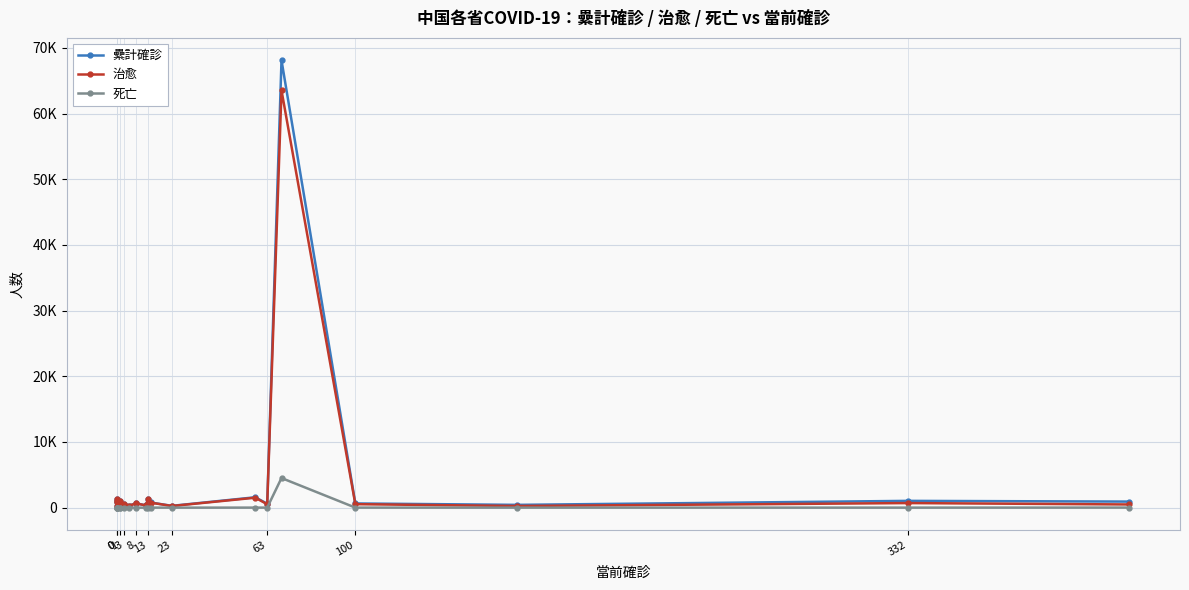

What are all the series names shown in the legend?

纍計確診, 治愈, 死亡